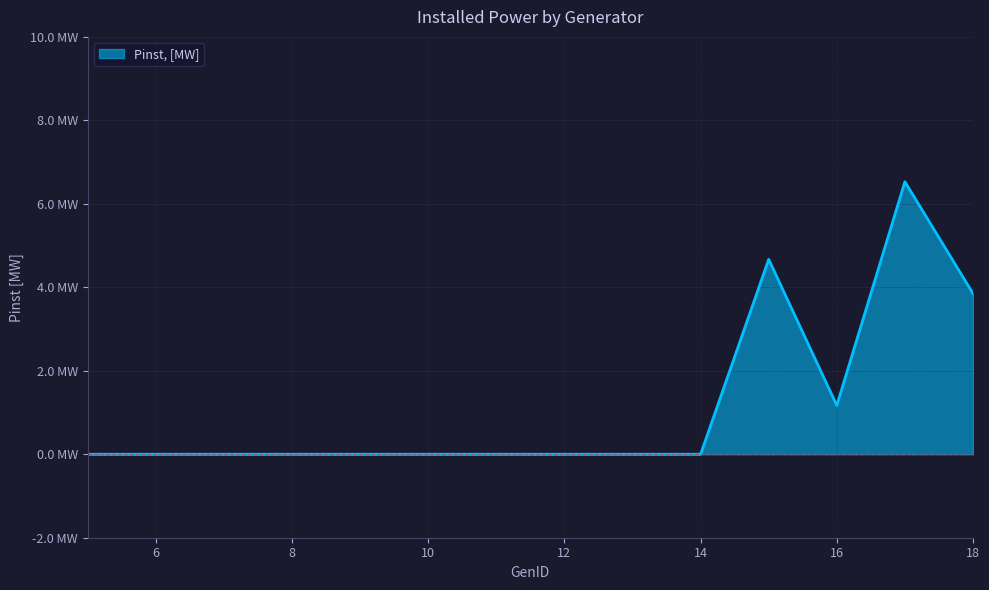

Where is the first local maximum?

15